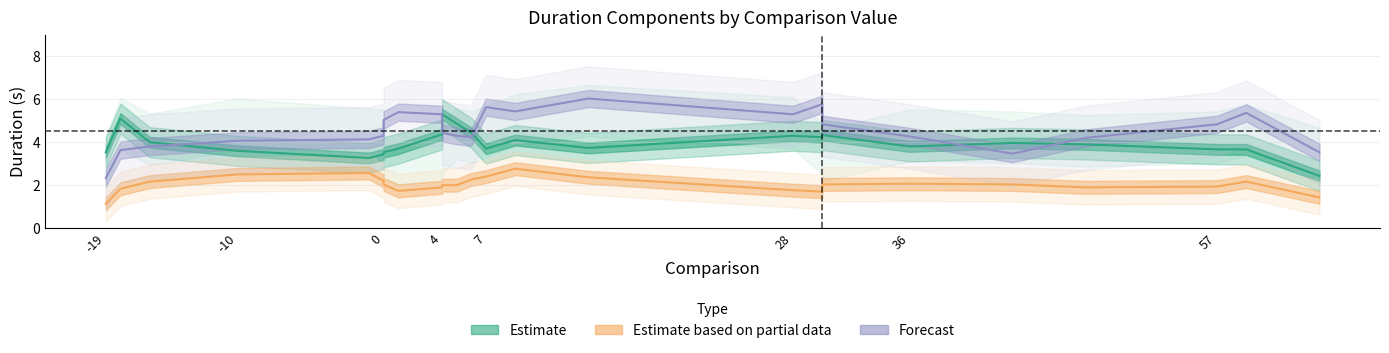

True or false: Forecast has a value of 4.1 at 7.

True